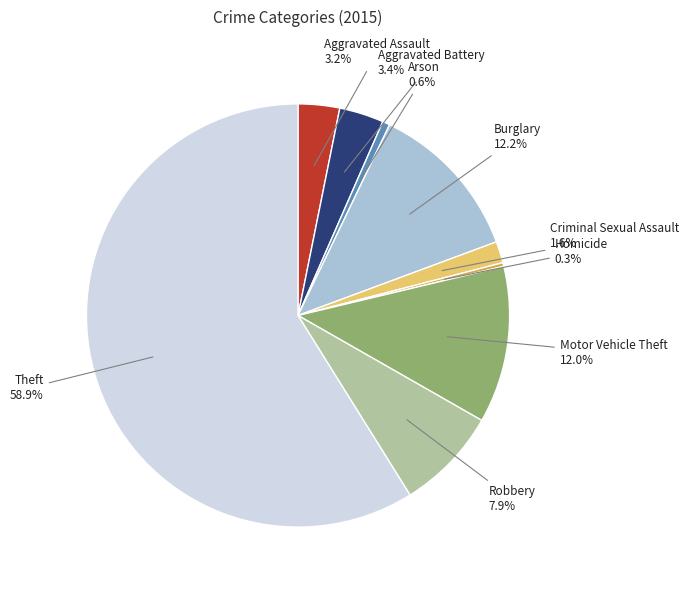

Is there a majority slice in this chart?

Yes